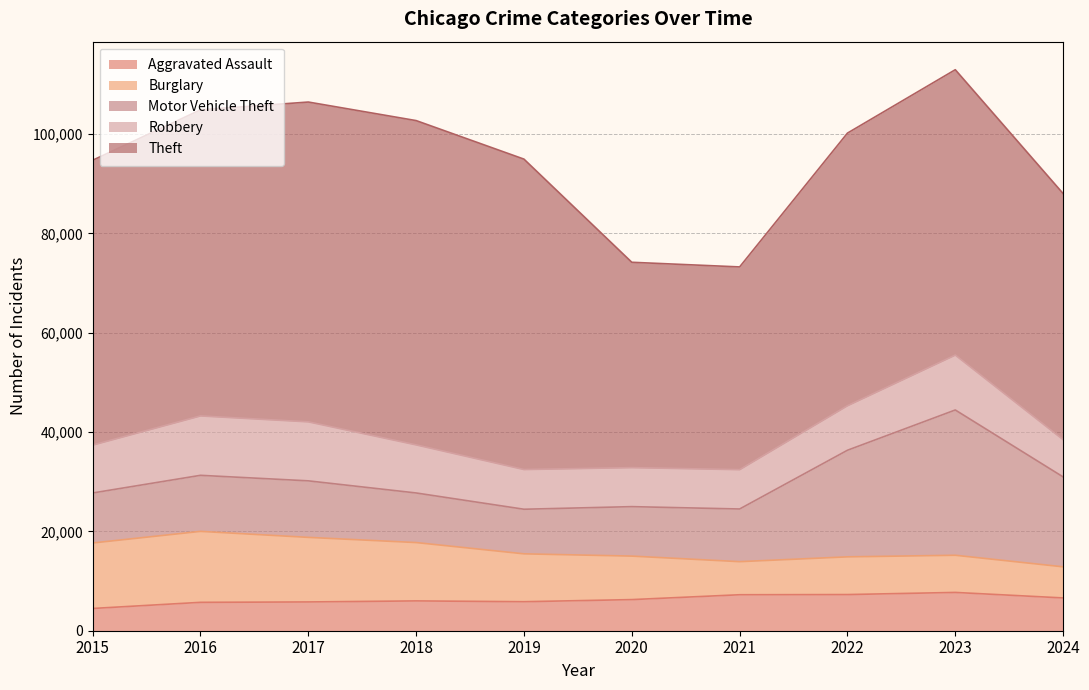

What is the total value across all series at 2019?

94947